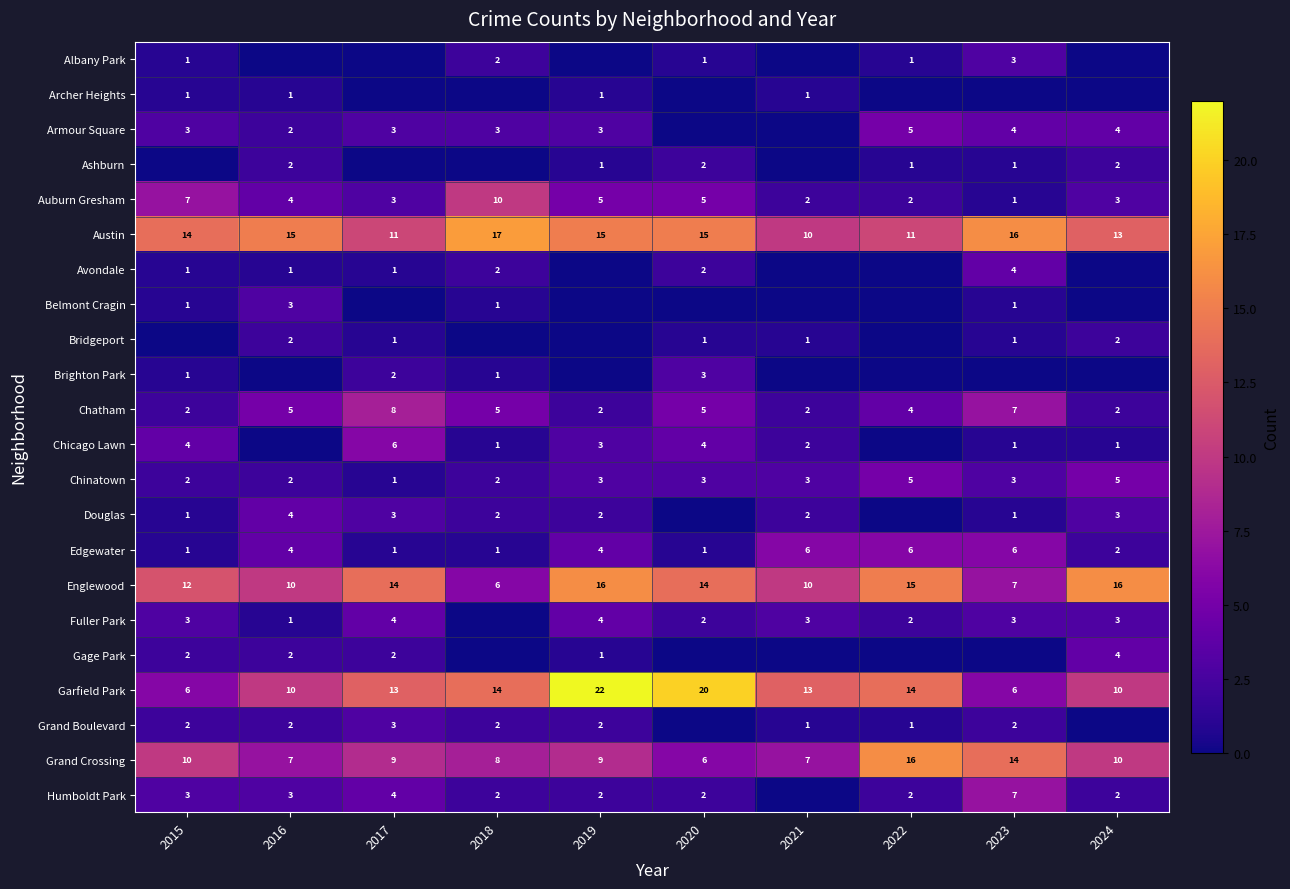

Read the Auburn Gresham value at 2024.

3